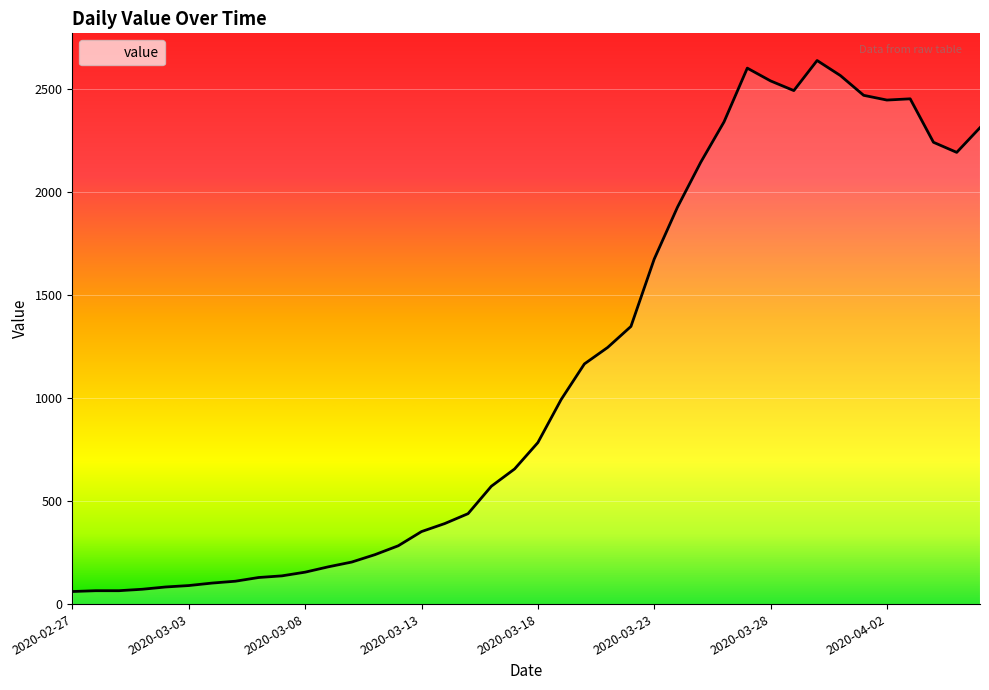

The value at 2020-03-19 is 993. True or false?

True